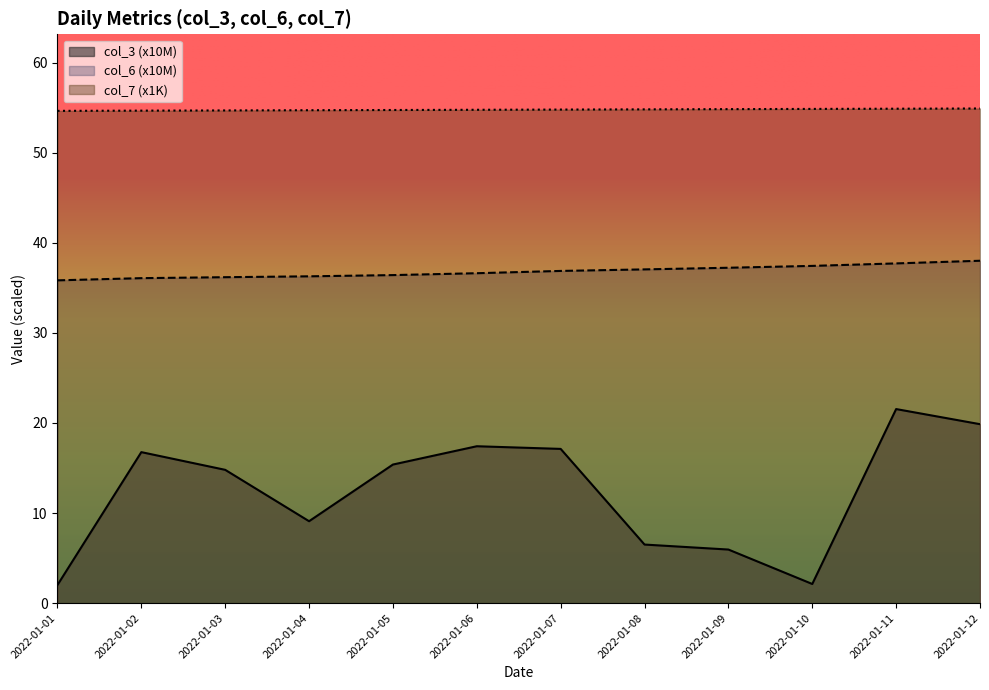

The value of col_6 at 2022-01-03 is 47.7. True or false?

False